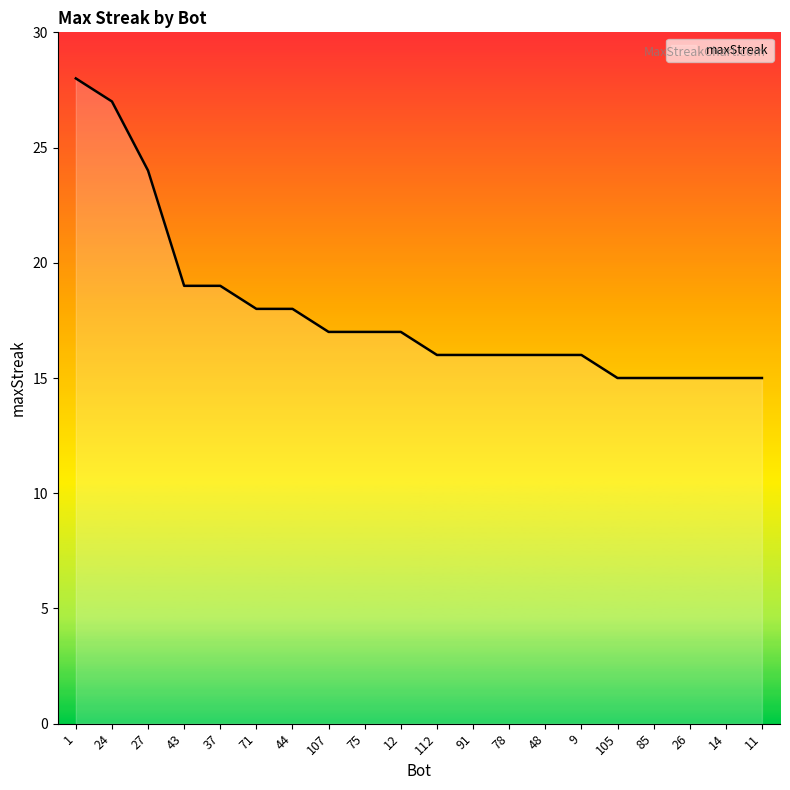

What is the ratio of the value at 107 to the value at 24?

0.6